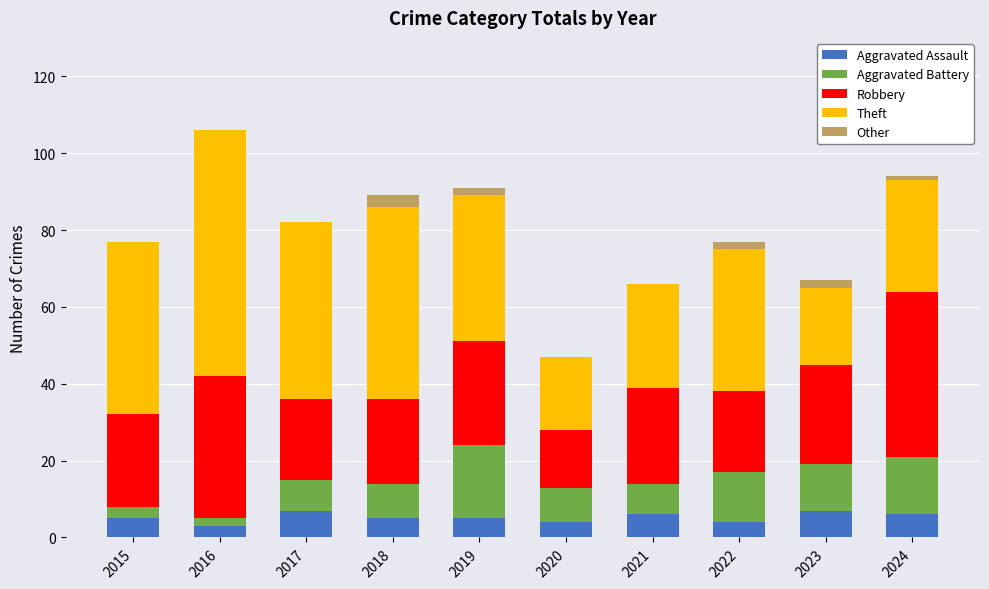

Count the number of categories in the chart.

10